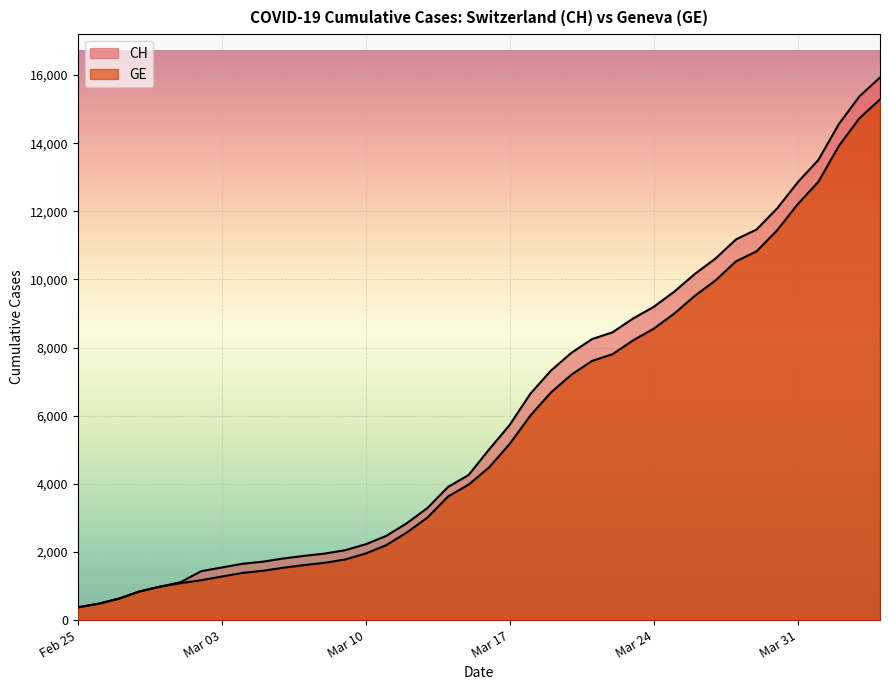

Where is GE nearest to the value 7829?

2020-03-22